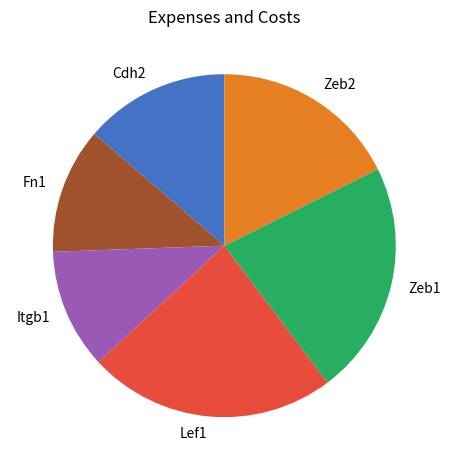

How many slices are in this pie chart?

6